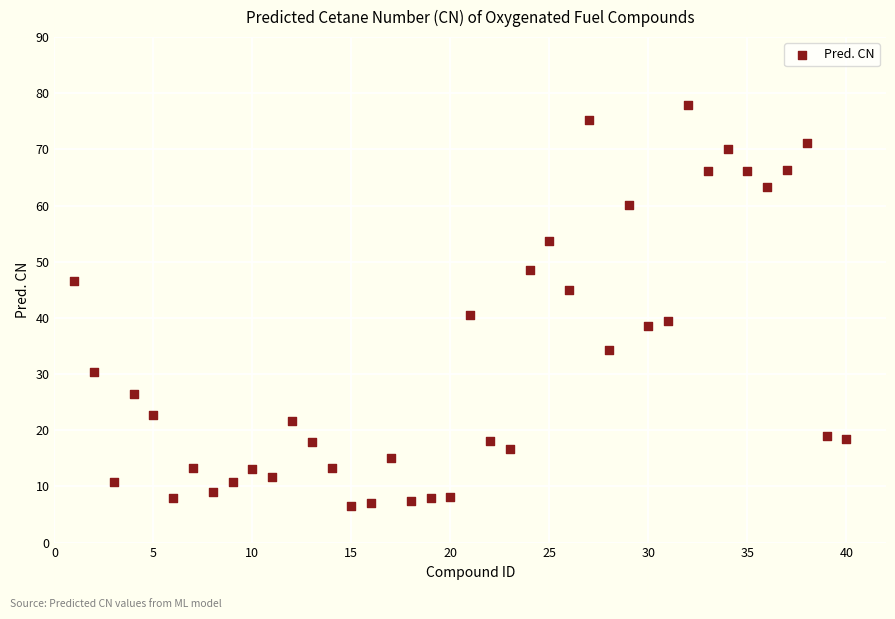

What Y value in the scatter plot is closest to 42?

40.5